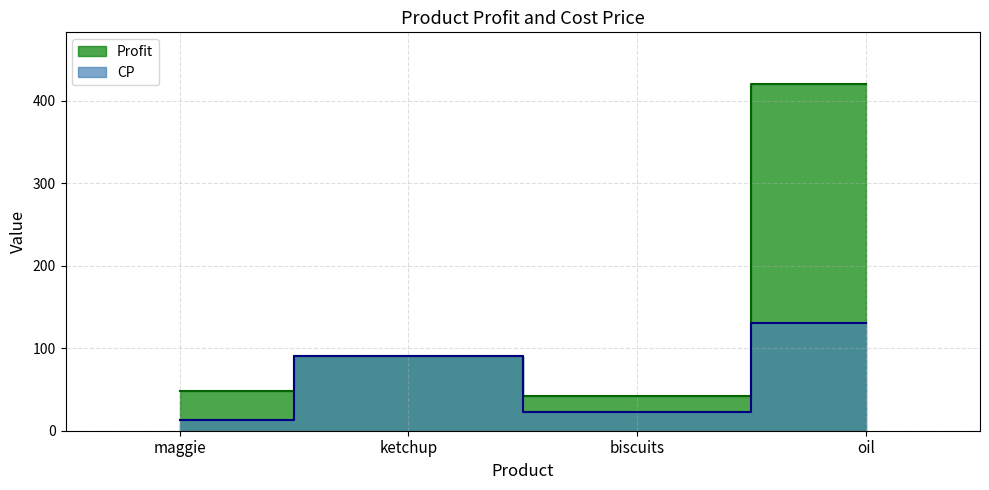

What is the value of the Profit point at the 2nd from the left?

90